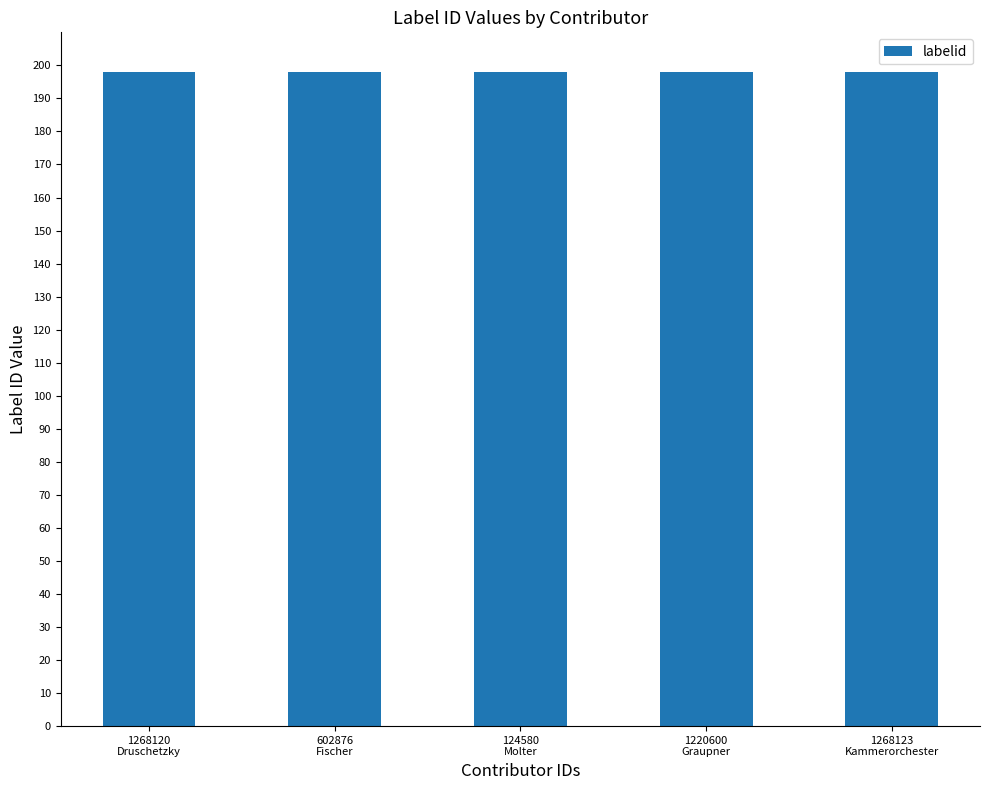

Rank the categories by credit value from highest to lowest.

1268120, 602876, 124580, 1220600, 1268123